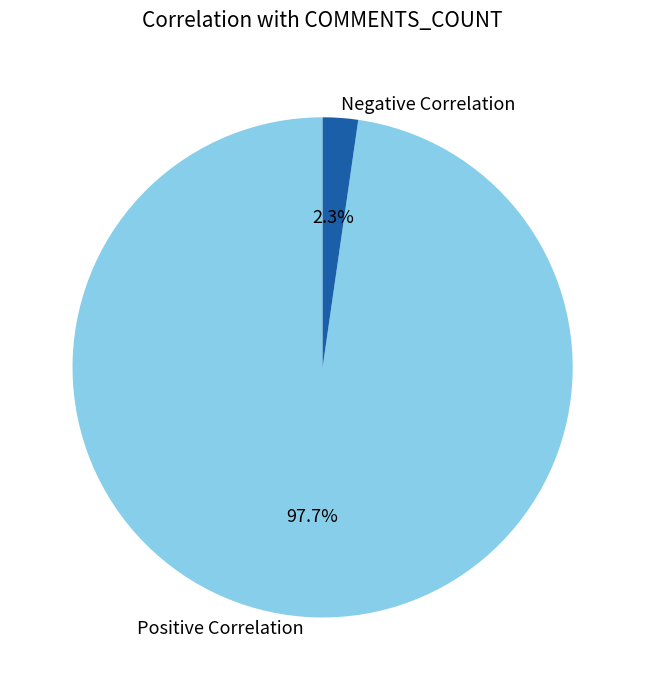

Which slice is the smallest?

Negative Correlation